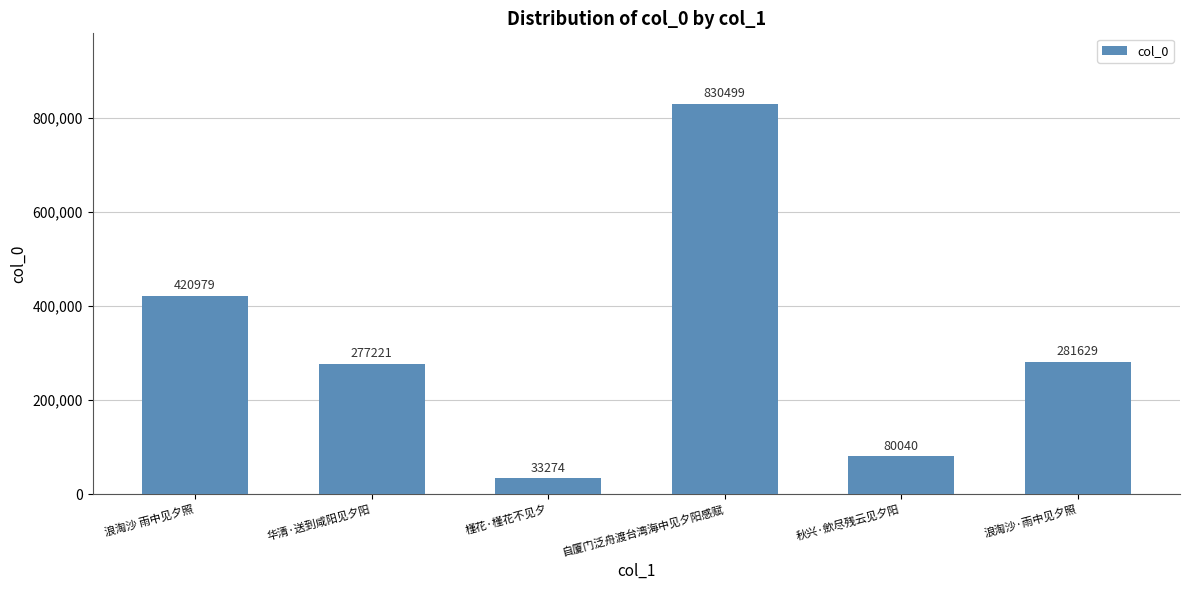

The value at 自厦门泛舟渡台湾海中见夕阳感赋 is 830499. True or false?

True